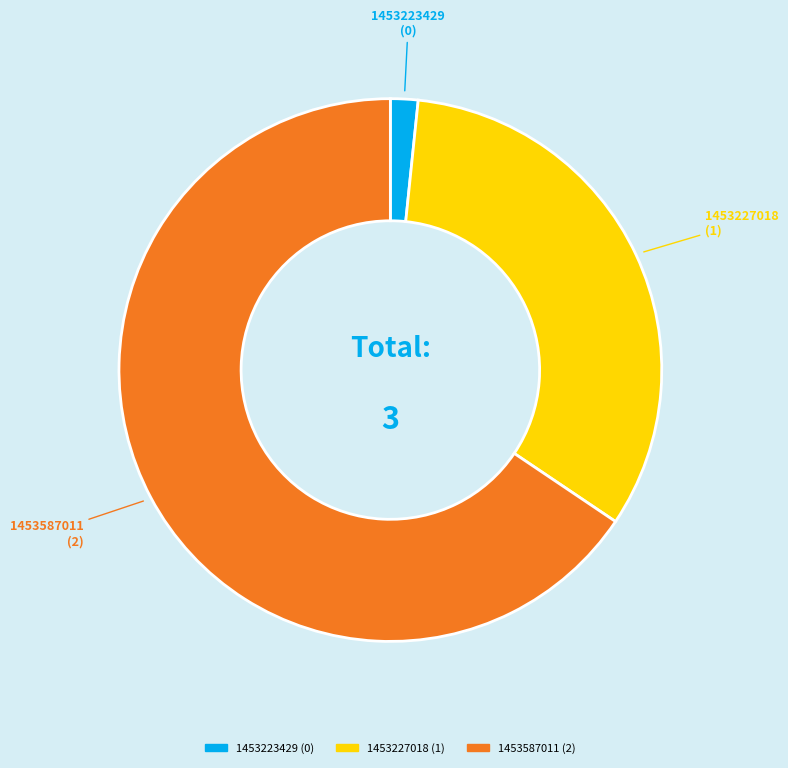

How many segments does this pie chart have?

3